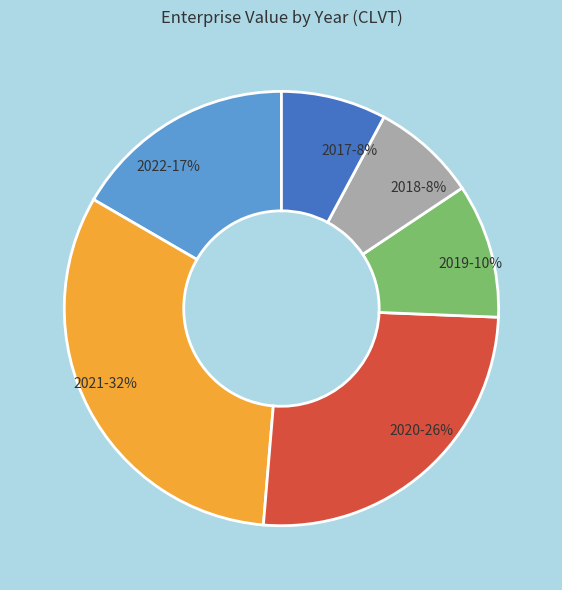

Does 2021 represent more than half of the total?

No